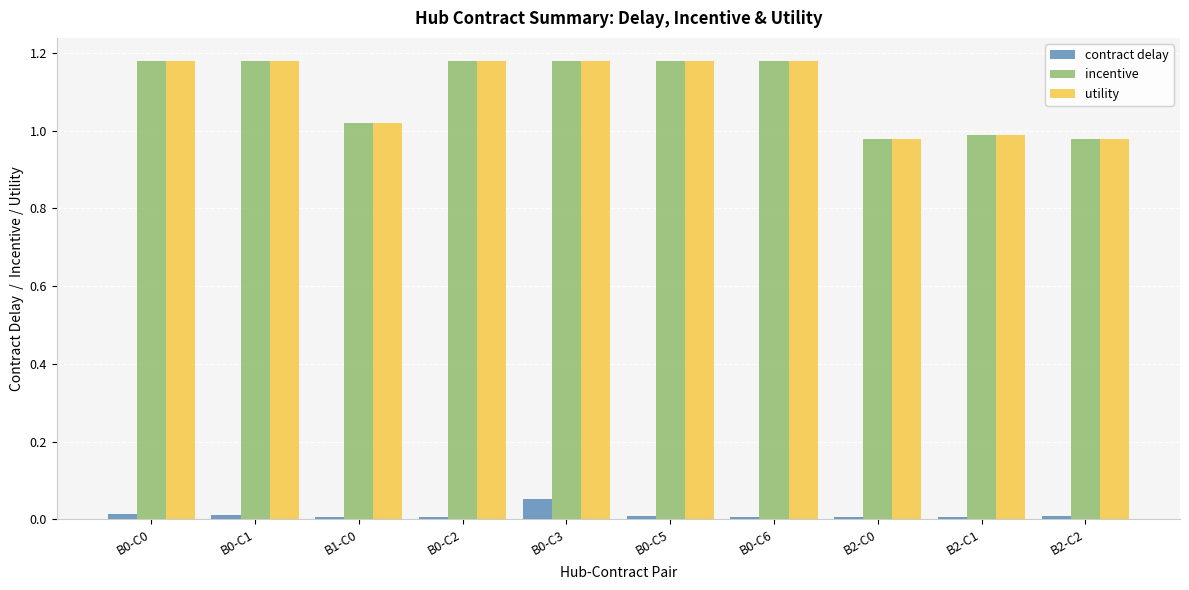

The value of utility at B2-C1 is 1.5. True or false?

False